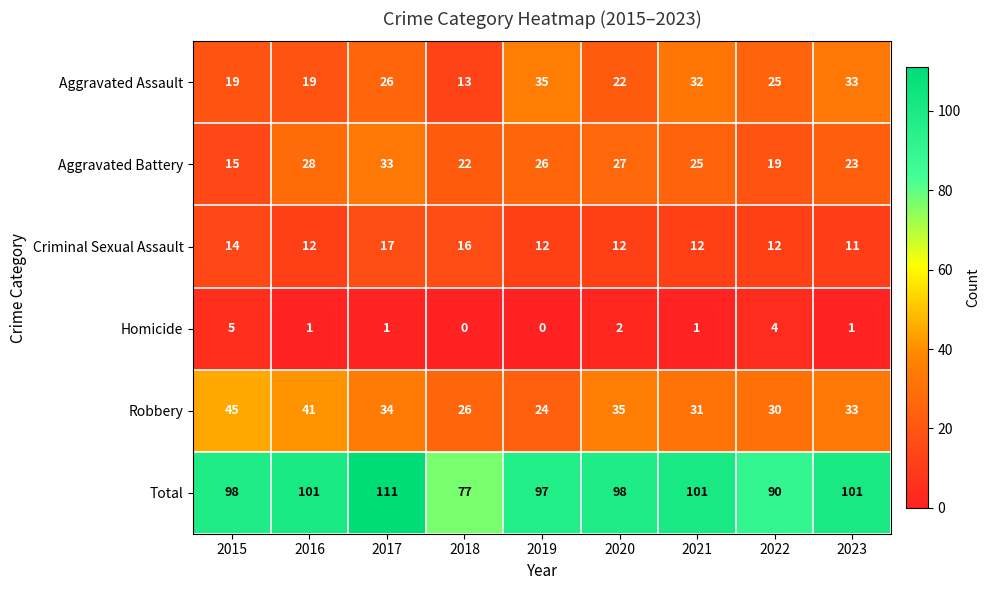

What is the sum of all Total values?

874